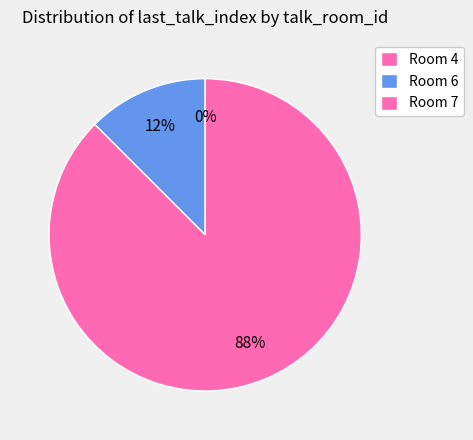

Rank the categories by value from lowest to highest.

4, 6, 7